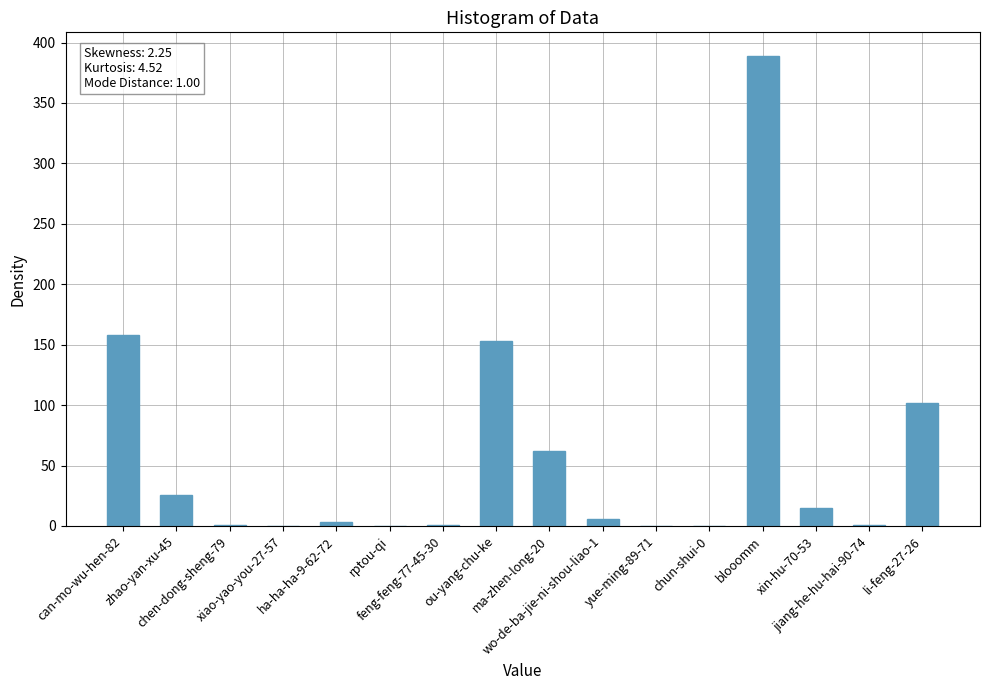

Count the number of data series in this chart.

1